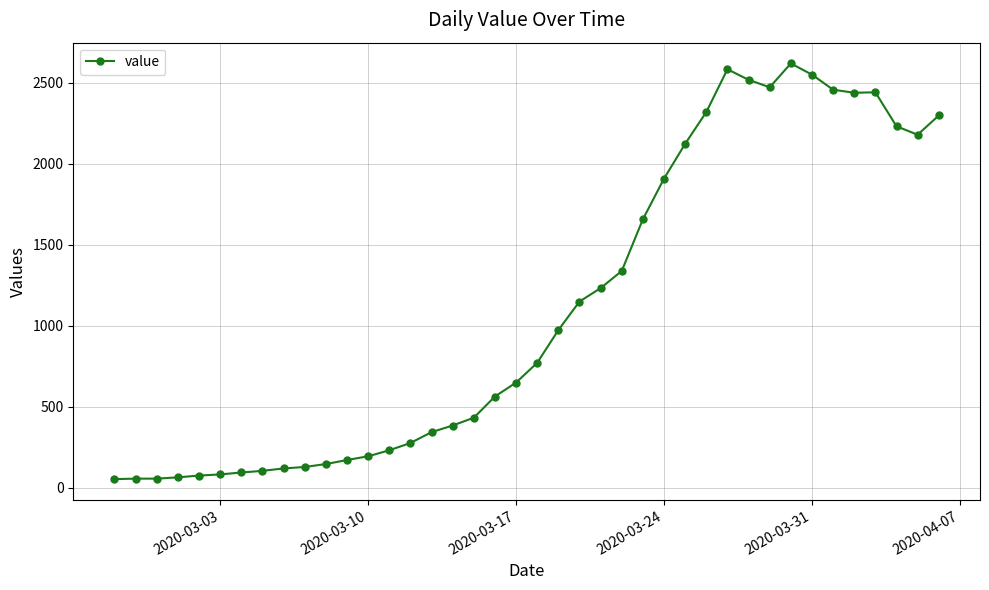

How many distinct data groups are displayed?

1